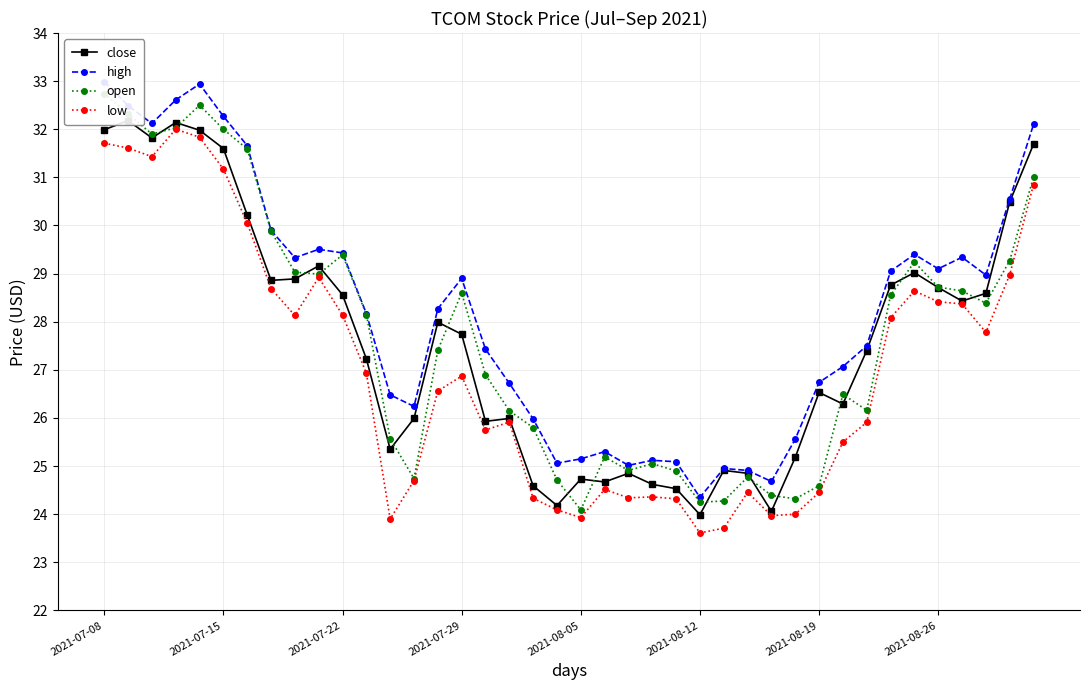

What is the minimum value for low?

23.6